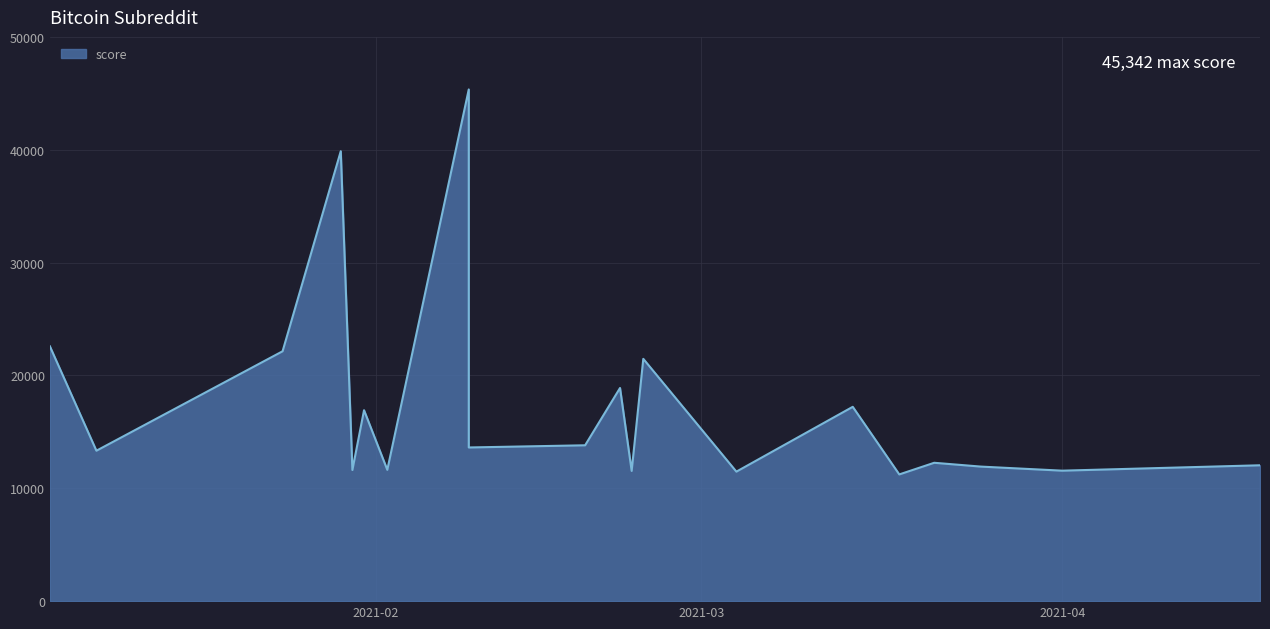

What is the sum of the values at 2021-01-24 and 2021-02-24?

43612